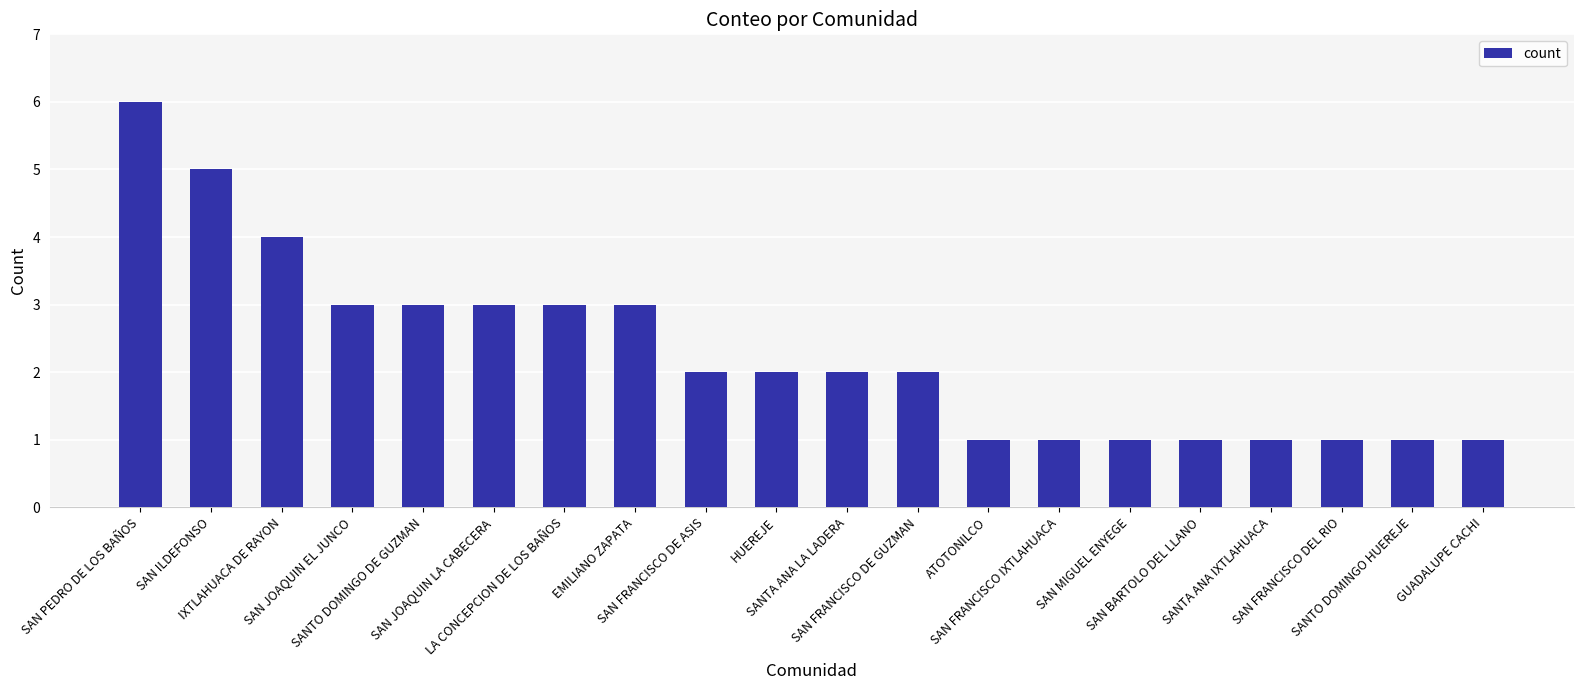

What is the value of the 14th bar from the left?

1